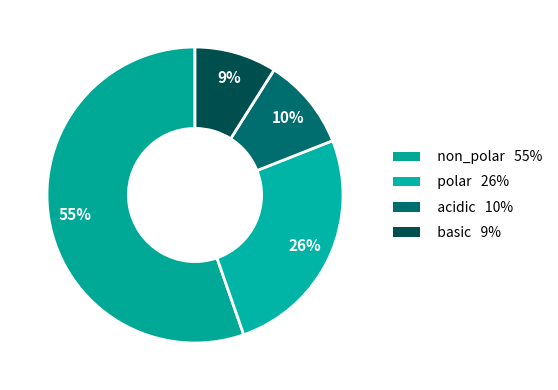

To the nearest percent, what is the difference between the polar and acidic slice percentages?

16%